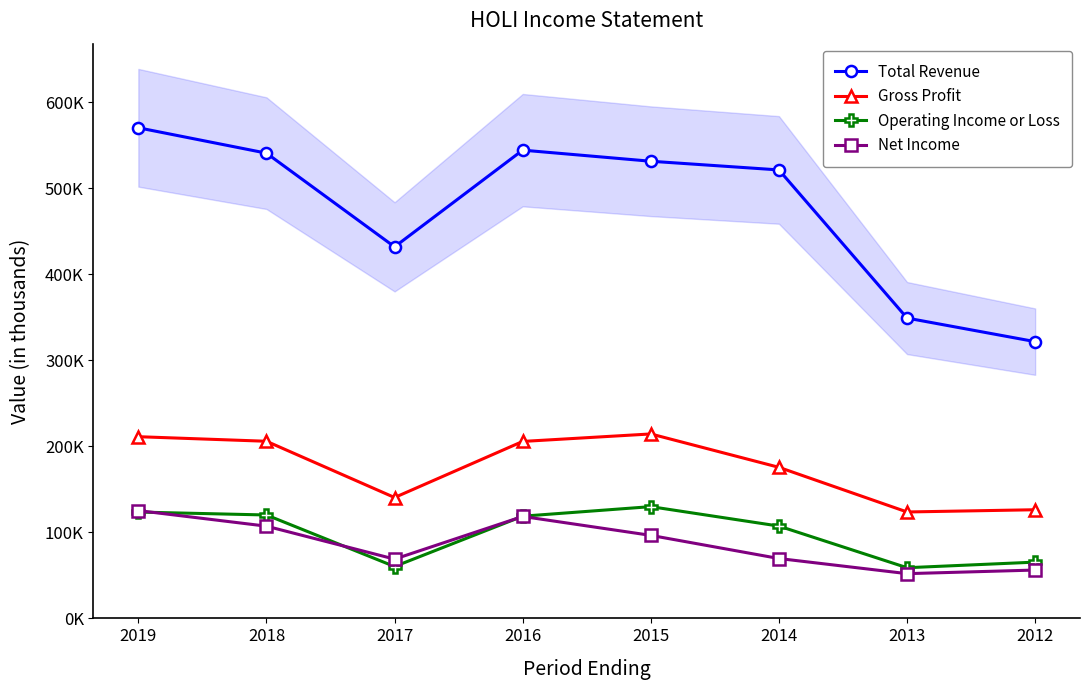

At which label is Operating Income or Loss closest to 94?

2014